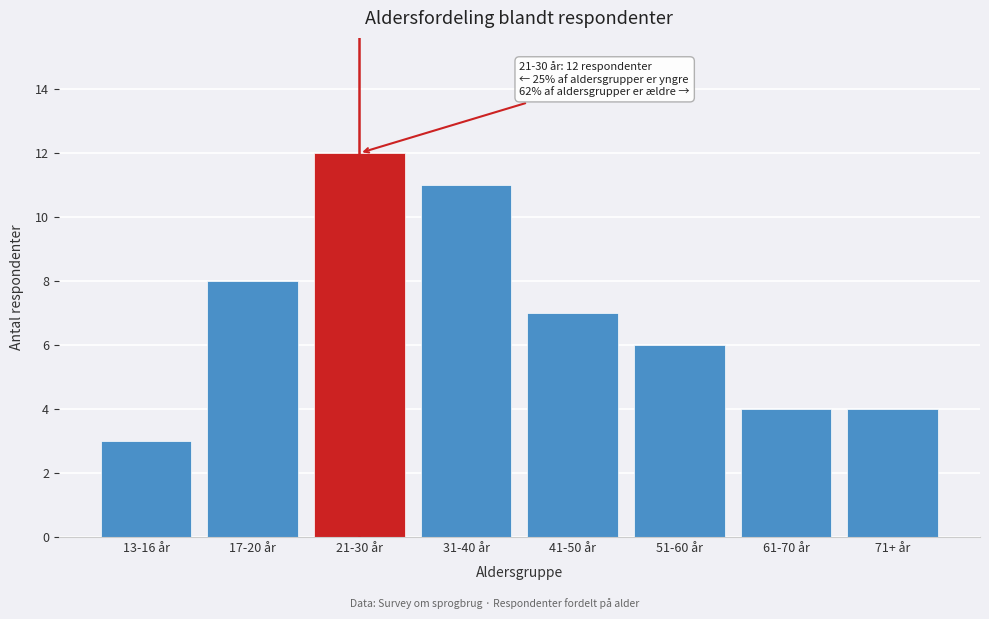

Reading right to left, extract all data points from this chart.

4	4	6	7	11	12	8	3